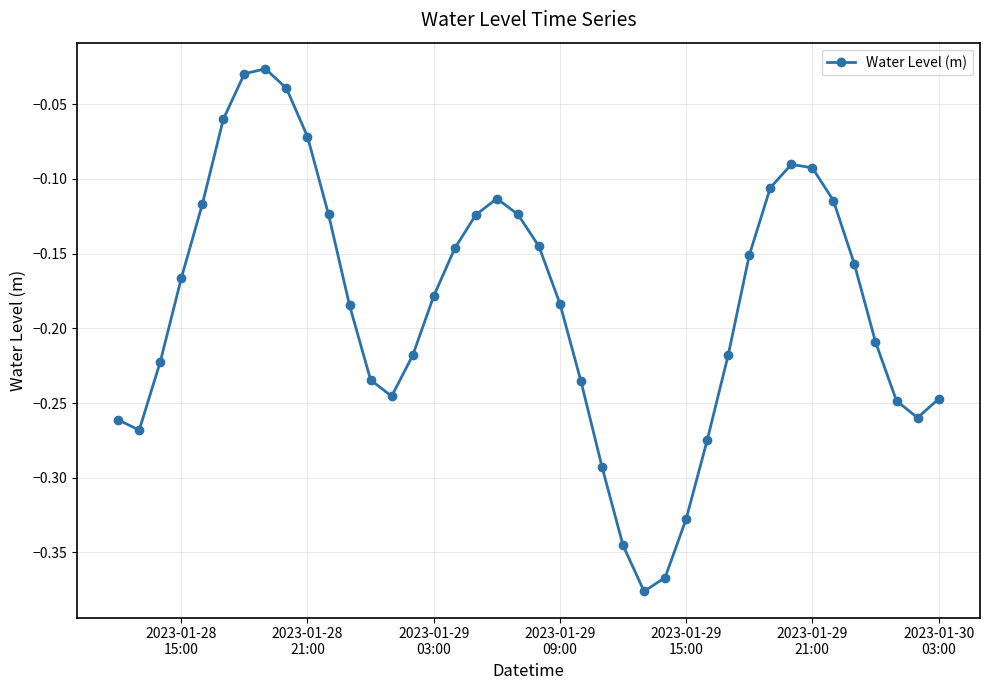

True or false: there are more than 2 points higher than both neighbors.

True